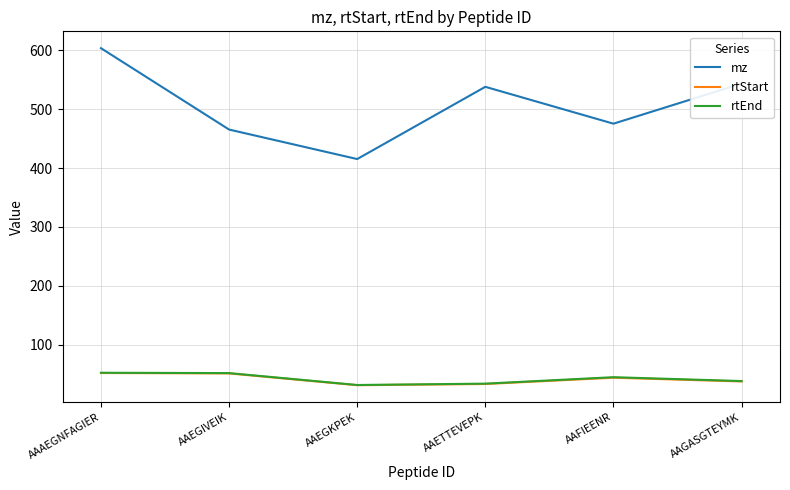

What is the maximum value for rtEnd?

52.7